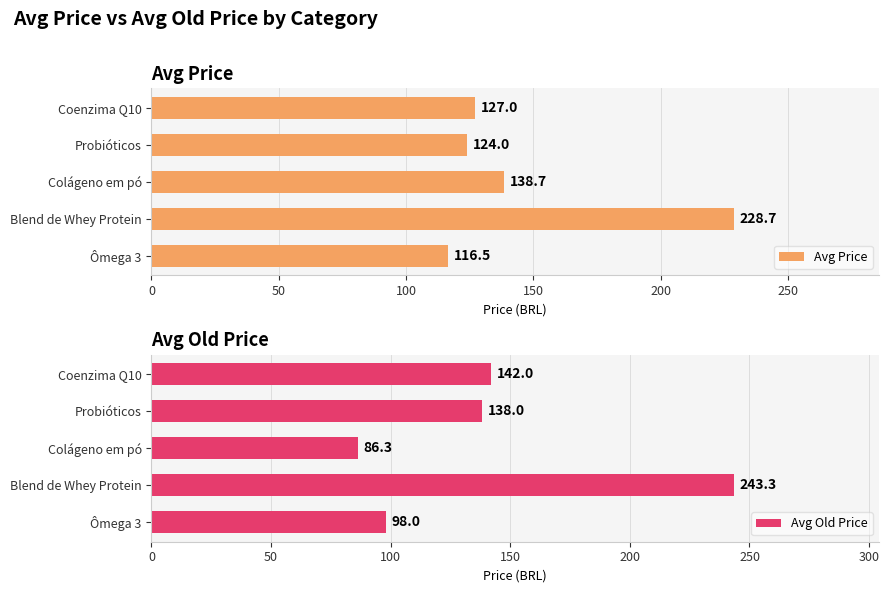

How many bars are there in each group?

2